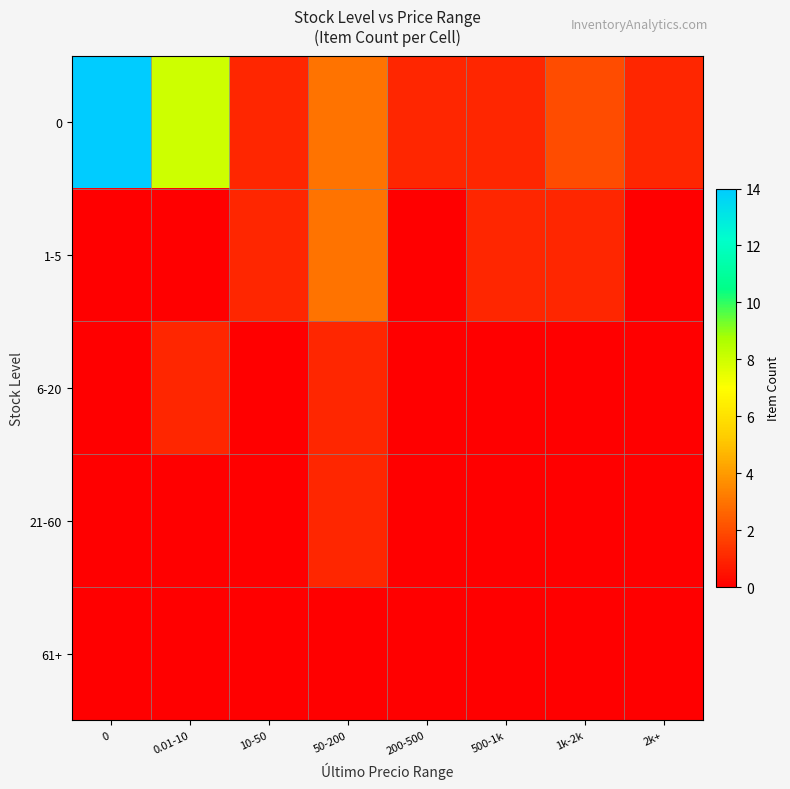

What is the difference between the highest and lowest values at 0?

14